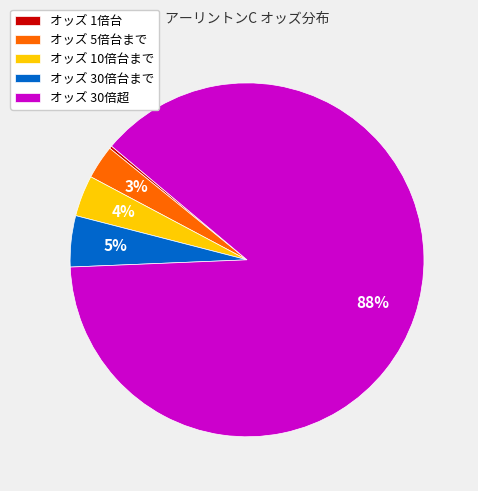

Is it true that オッズ 5倍台まで is 3% of the pie?

True